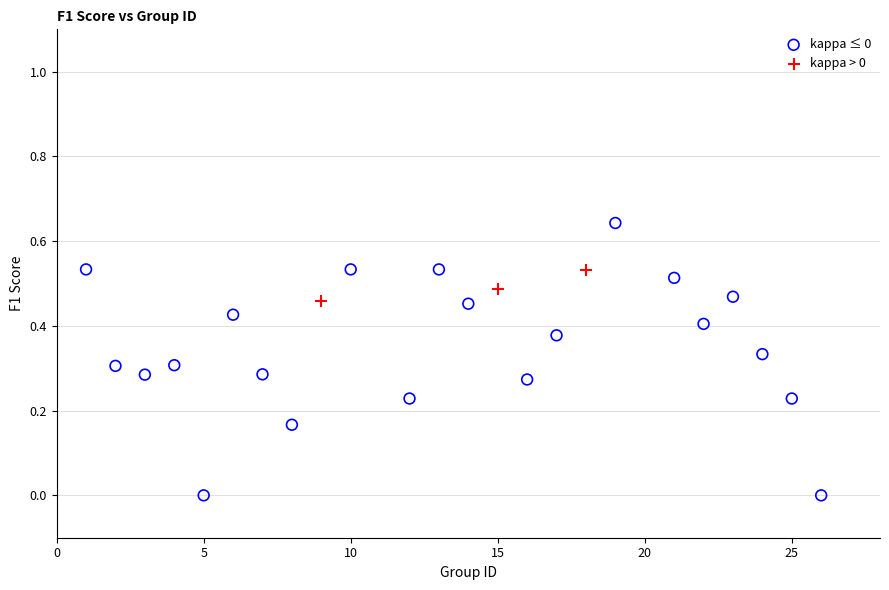

Which series contains the lowest Y value?

kappa ≤ 0